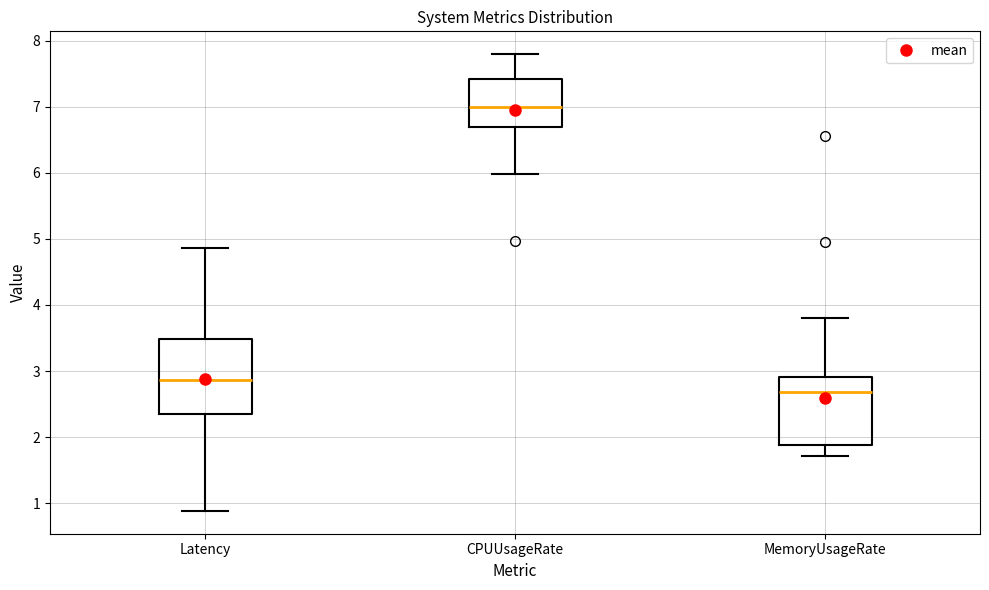

Reading left to right, transcribe this box plot: for each box, give where its median line is, the range the box spans, and where its two whiskers end, as read against the y-axis. The values are not printed on the chart, so give them approximately, as read against the axis.

Latency: median 2.9, box 2.4 to 3.5, whiskers 0.9 to 4.9
CPUUsageRate: median 7.0, box 6.7 to 7.4, whiskers 6.0 to 7.8
MemoryUsageRate: median 2.7, box 1.9 to 2.9, whiskers 1.7 to 3.8